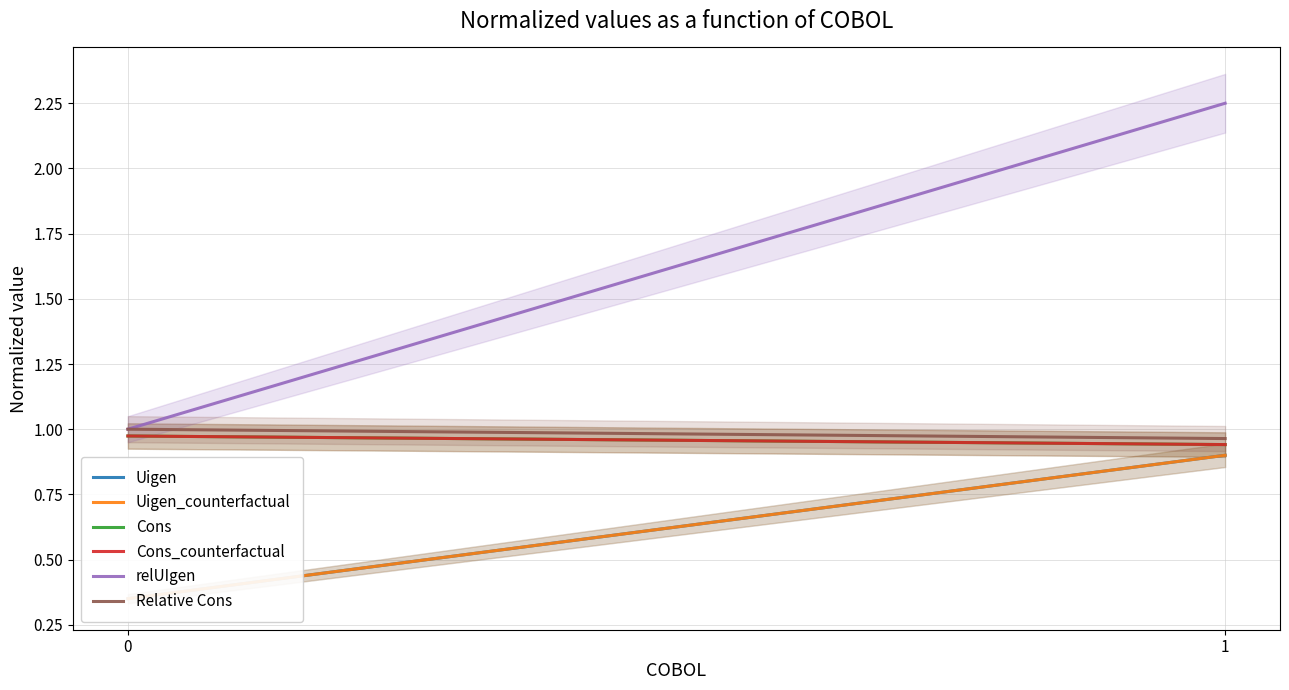

What is the average value of the Cons_counterfactual series?

1.0